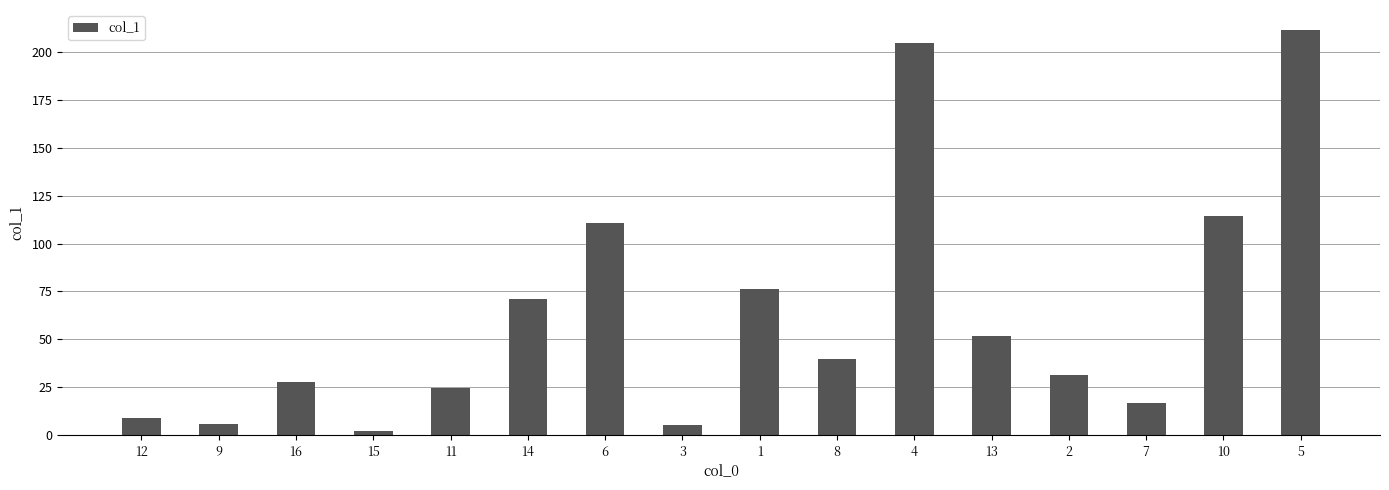

What is the sum of the values at 12 and 11?

33.8